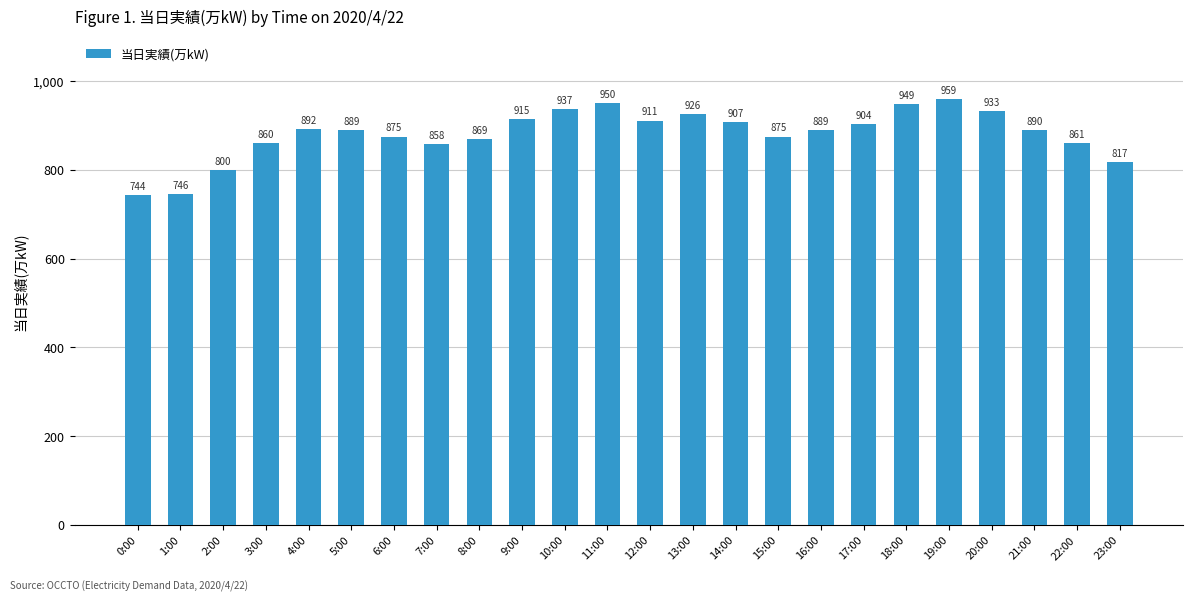

Reading left to right, transcribe all the data shown in this chart.

0:00=744	1:00=746	2:00=800	3:00=860	4:00=892	5:00=889	6:00=875	7:00=858	8:00=869	9:00=915	10:00=937	11:00=950	12:00=911	13:00=926	14:00=907	15:00=875	16:00=889	17:00=904	18:00=949	19:00=959	20:00=933	21:00=890	22:00=861	23:00=817